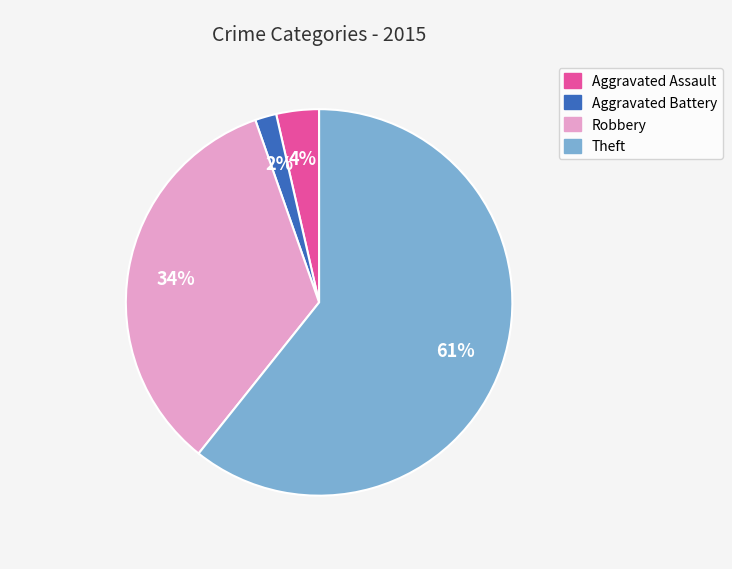

To the nearest percent, what is the average slice percentage?

25%